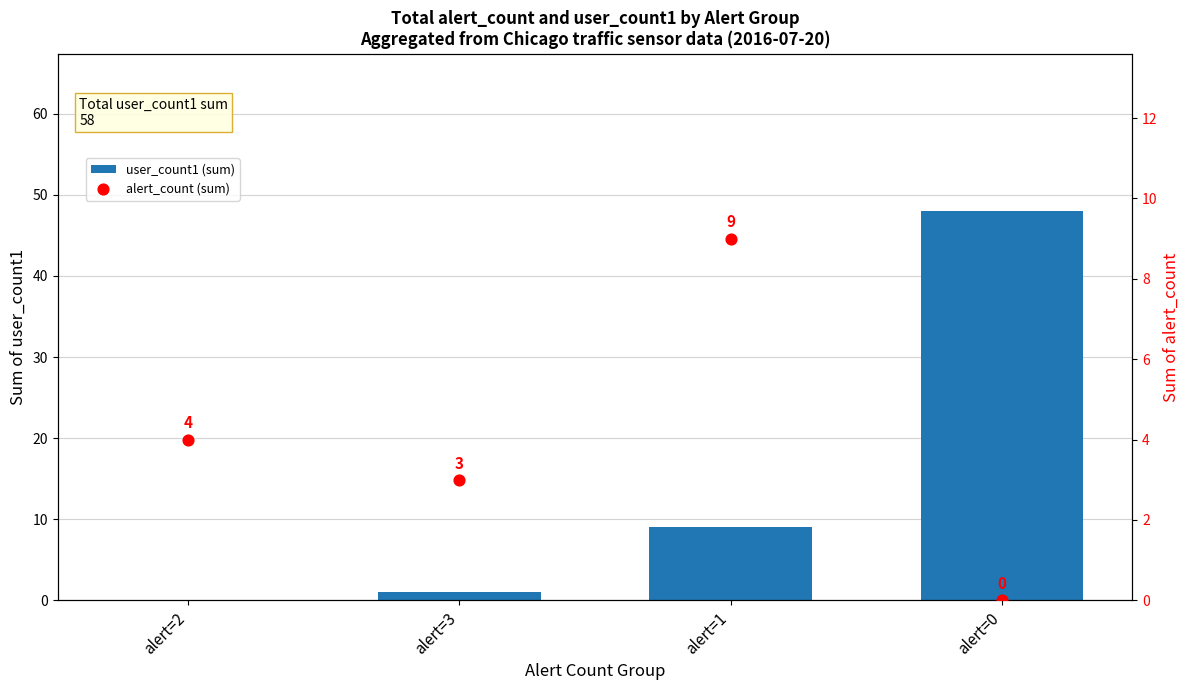

Which series contains the lowest Y value?

user_count1 (sum)